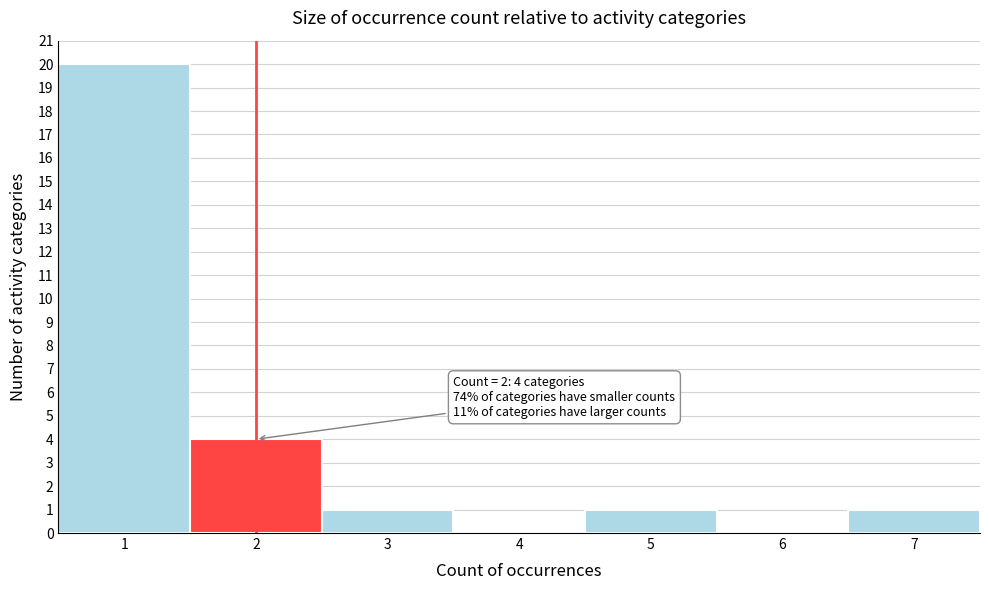

Over which range of the x-axis is the bar tallest?

0.5 to 1.5